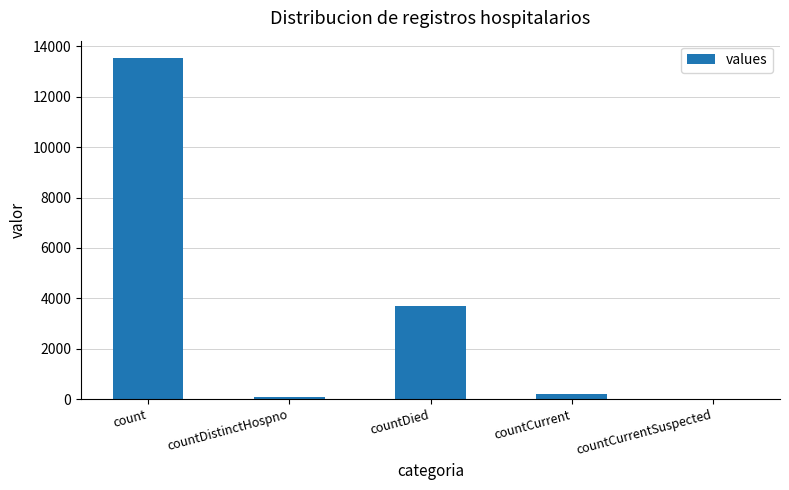

Is it true that the value at count is 6709?

False